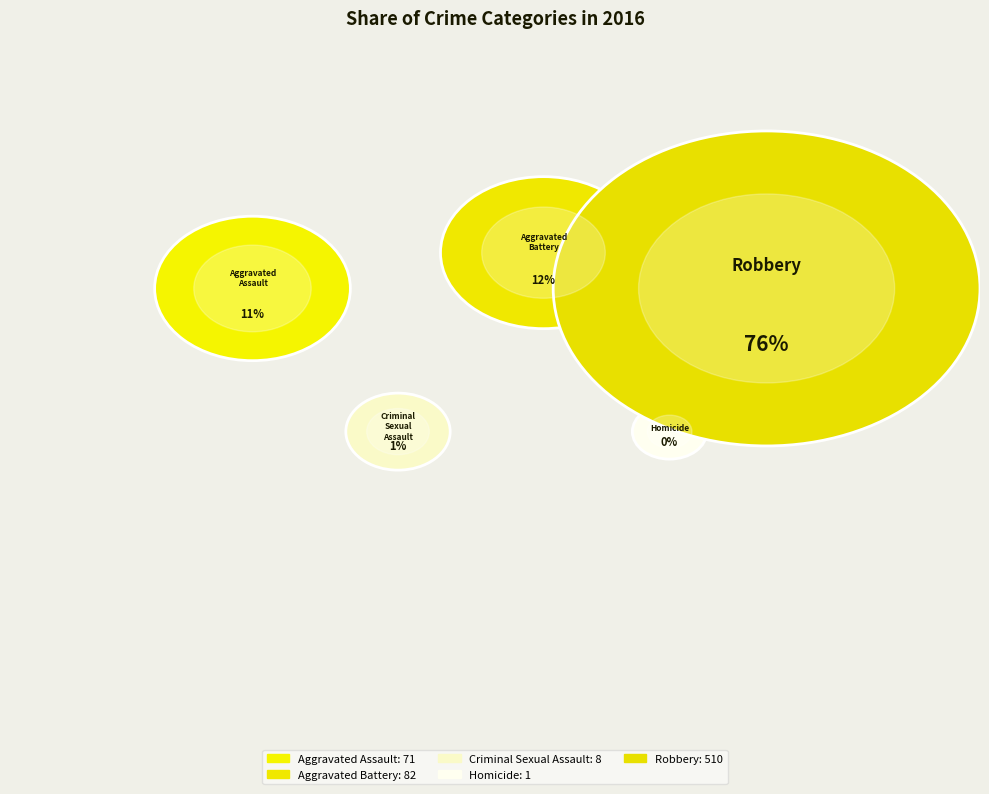

What is the change in value from Homicide to Robbery?

+509